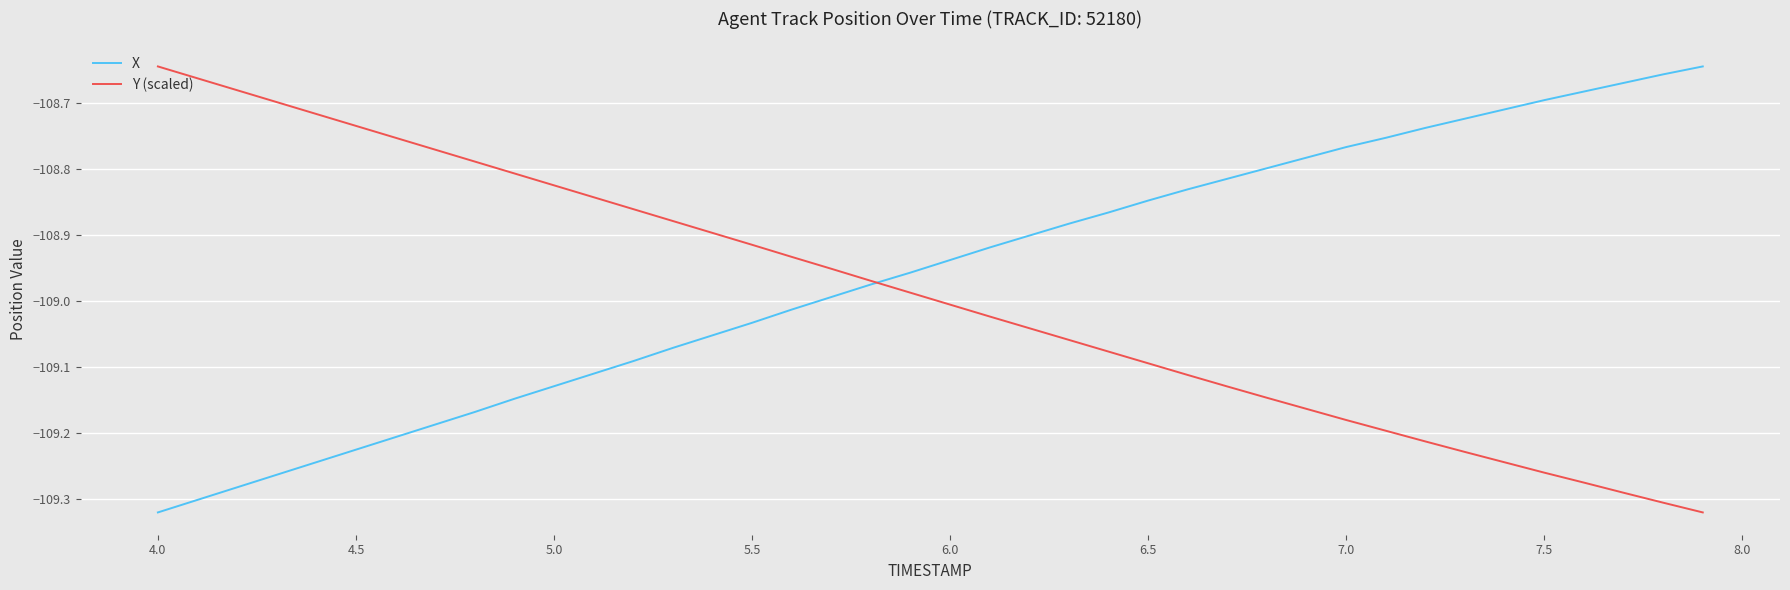

List the series in order of their overall mean, lowest first.

Y (scaled), X